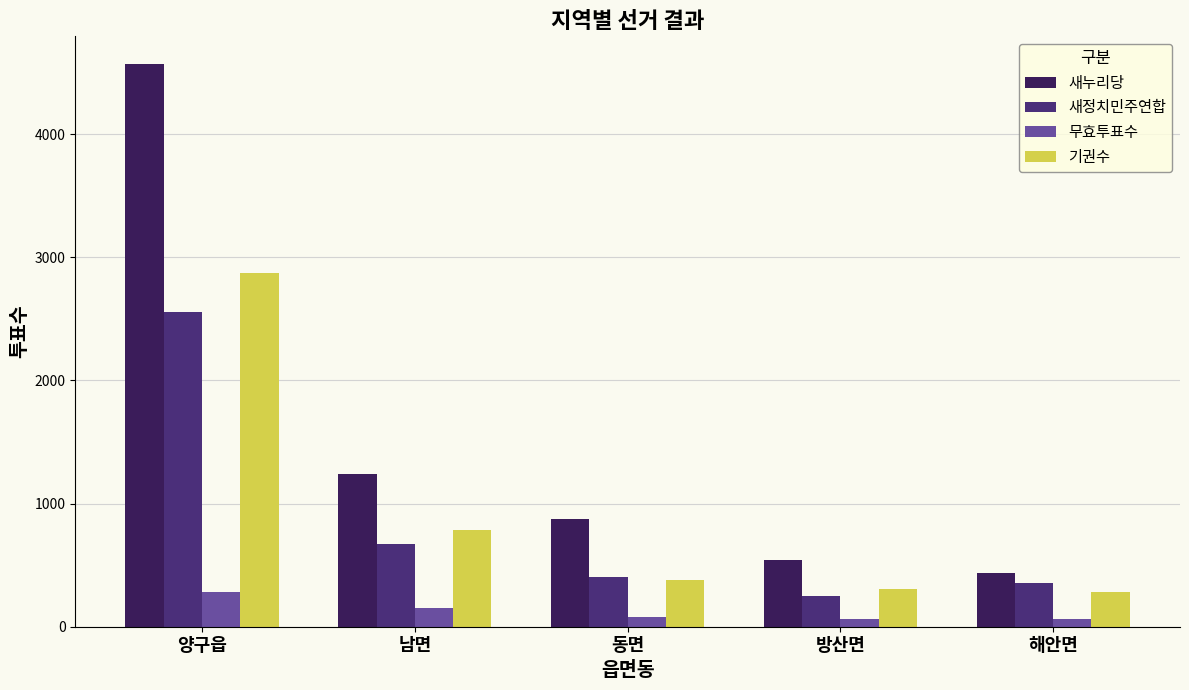

What is the label of the 4th bar from the right?

남면